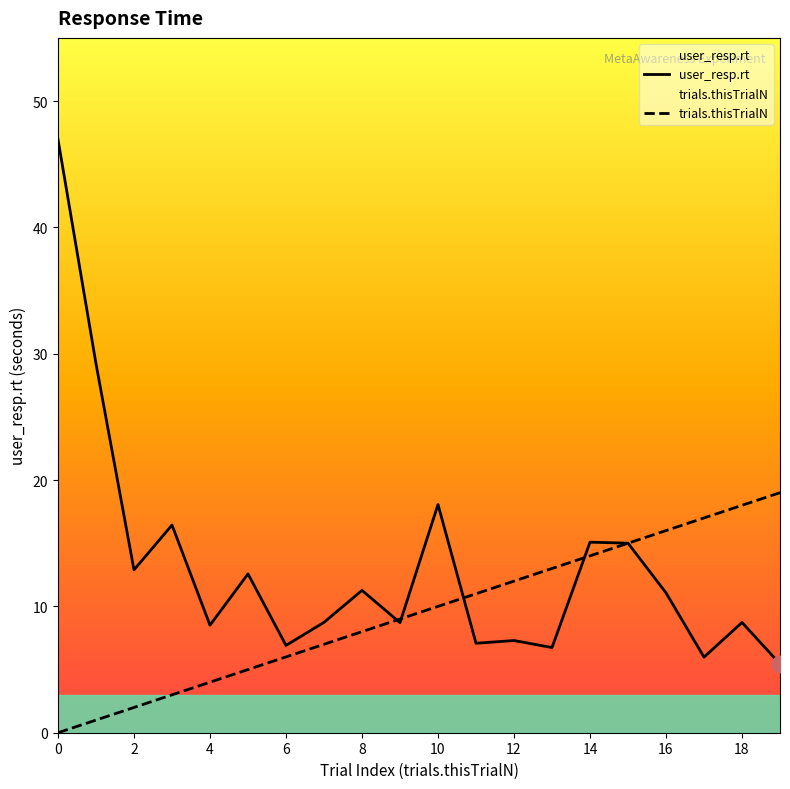

Which series changed the most between 10 and 16?

user_resp.rt